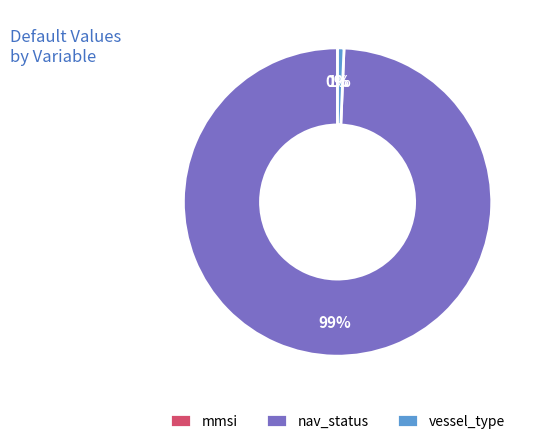

Does nav_status account for over 50% of the chart?

Yes